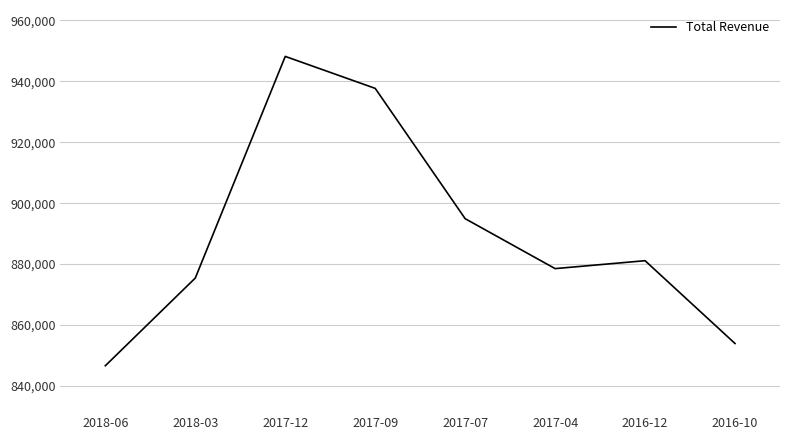

Where is the first local minimum?

2017-04